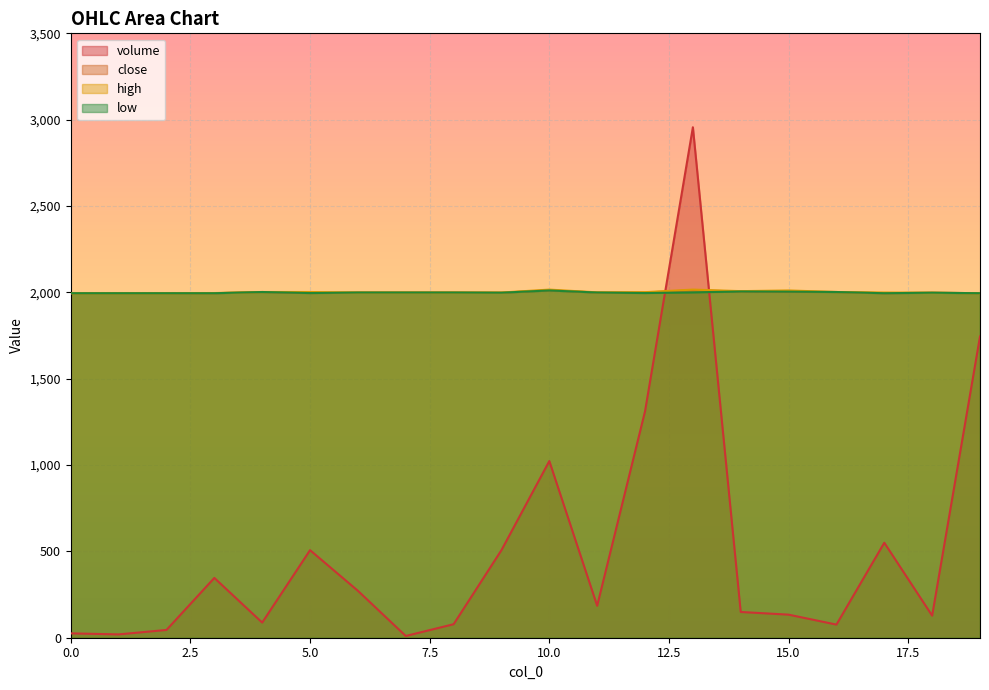

What is the difference between the maximum and minimum values in the low series?

16.0